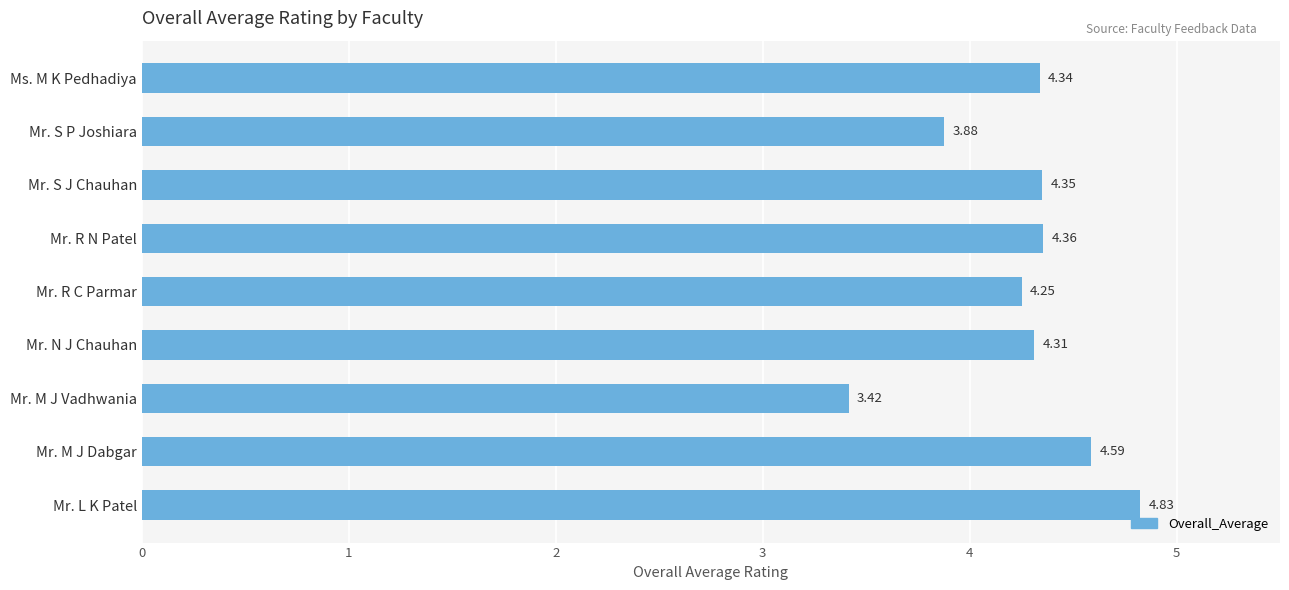

What is the sum of the values at Mr. R N Patel and Mr. N J Chauhan?

8.7